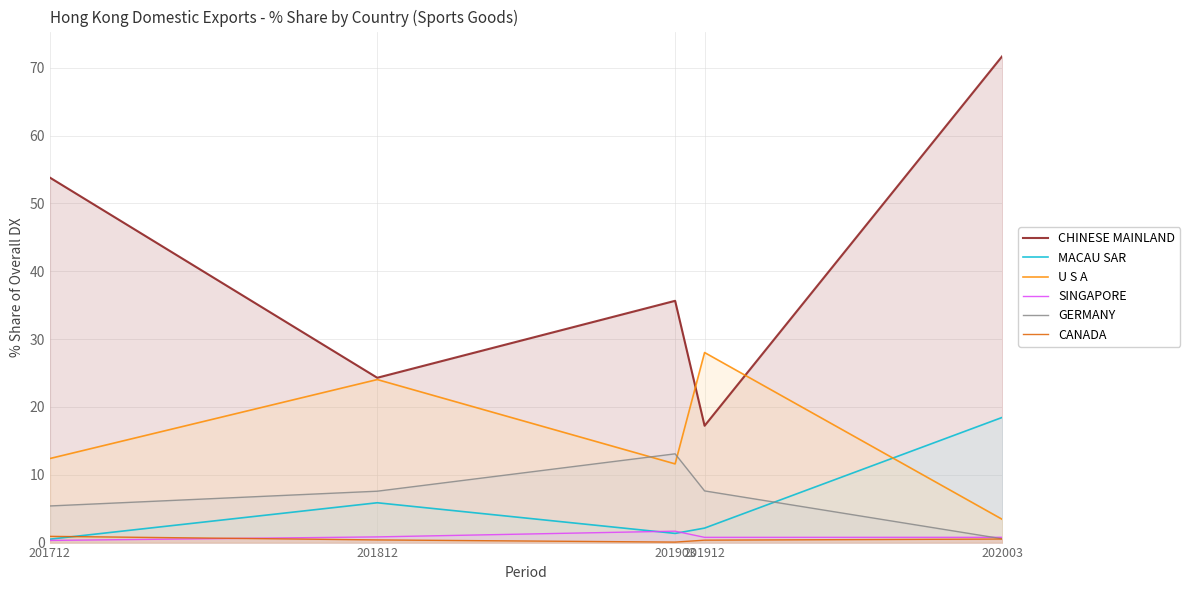

Which category has the highest value across all series?

202003